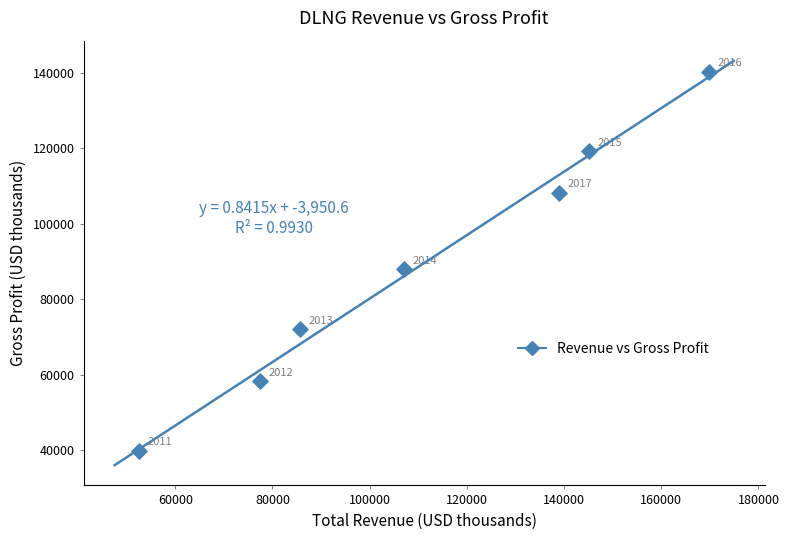

What Y value in the scatter plot is closest to 90100?

88000